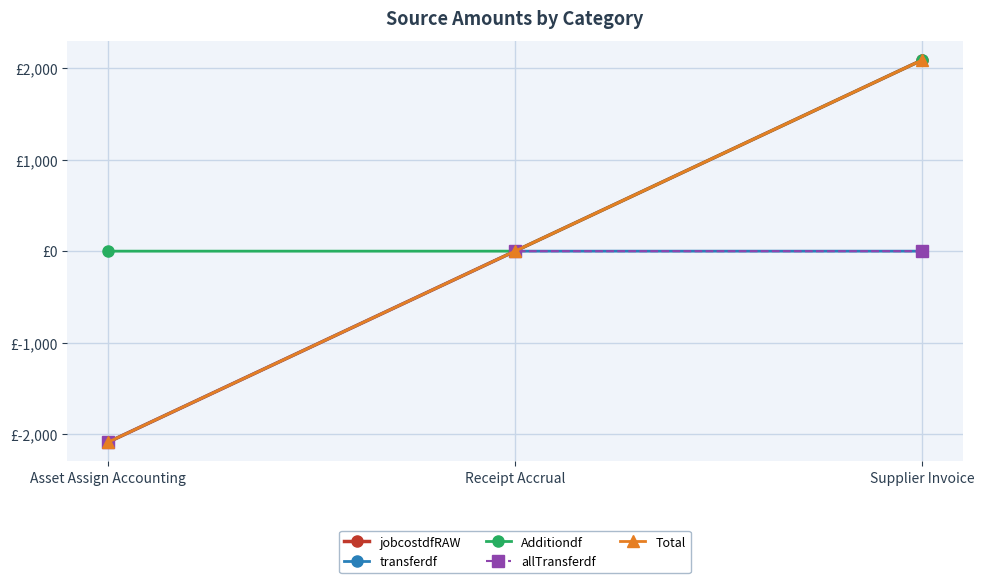

Does the chart have visible grid lines?

Yes